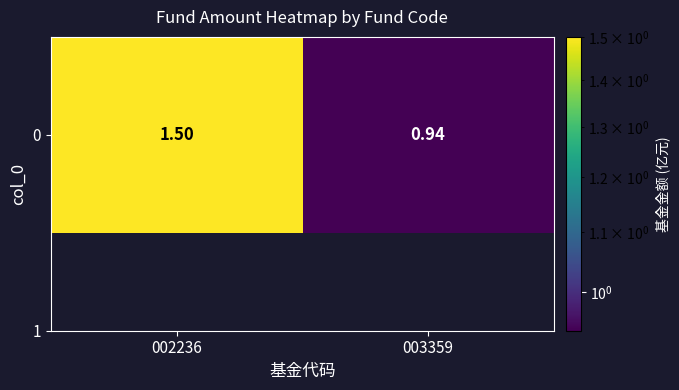

How many categories are shown in the chart?

2